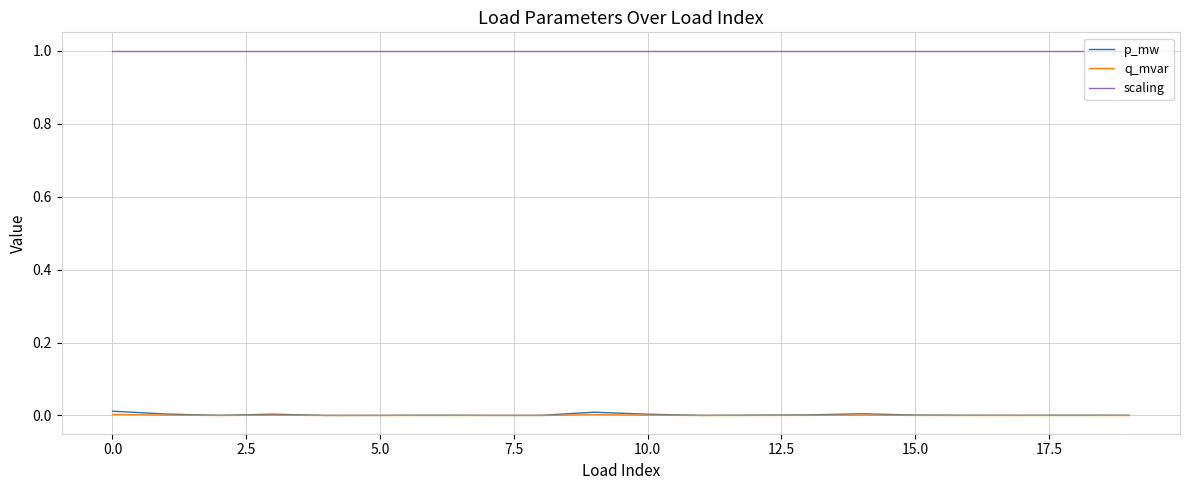

Which series has the largest total across all categories?

scaling